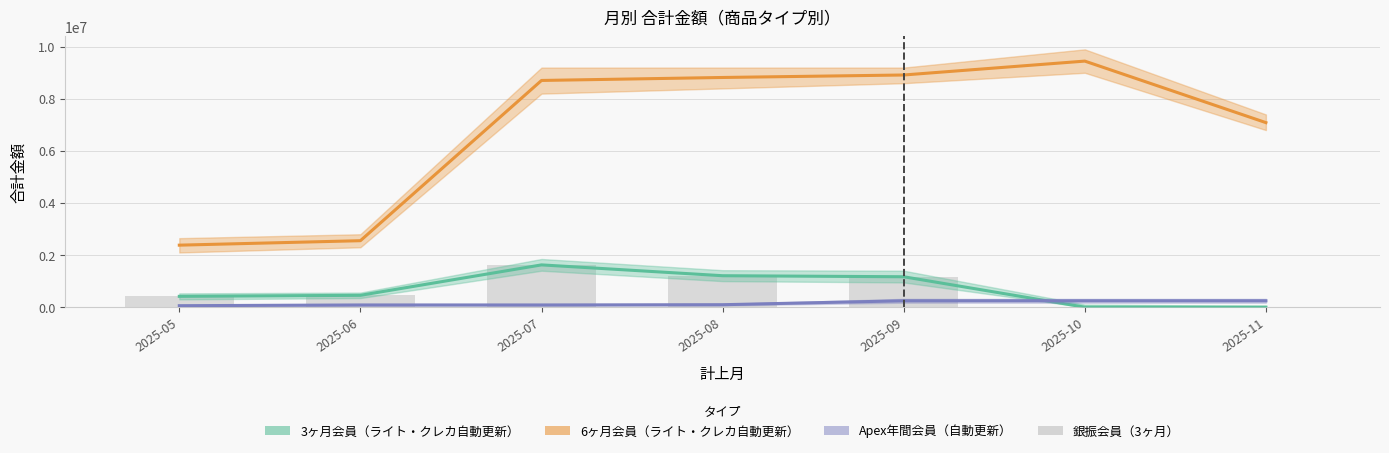

What is the average value?

695829